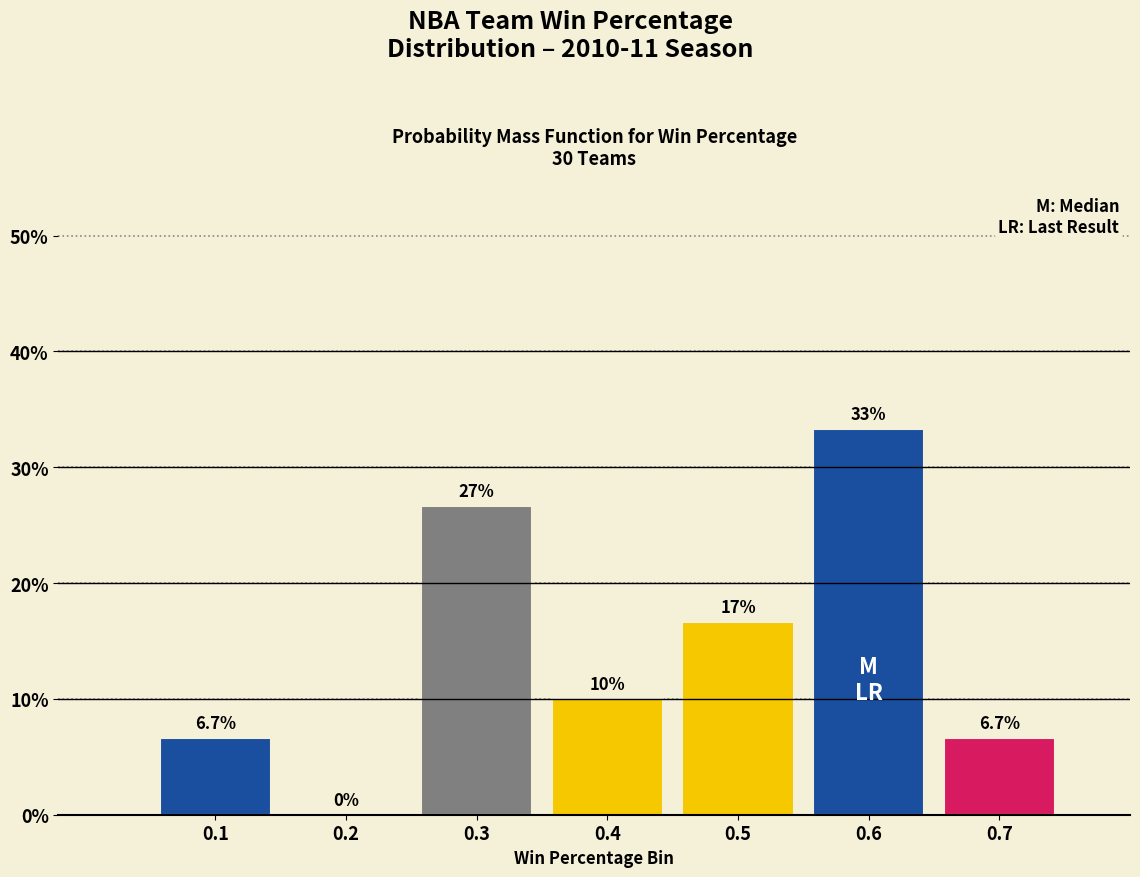

Reading left to right, what are all the values shown in this chart?

0.1=6.7	0.2=0.0	0.3=26.7	0.4=10.0	0.5=16.7	0.6=33.3	0.7=6.7